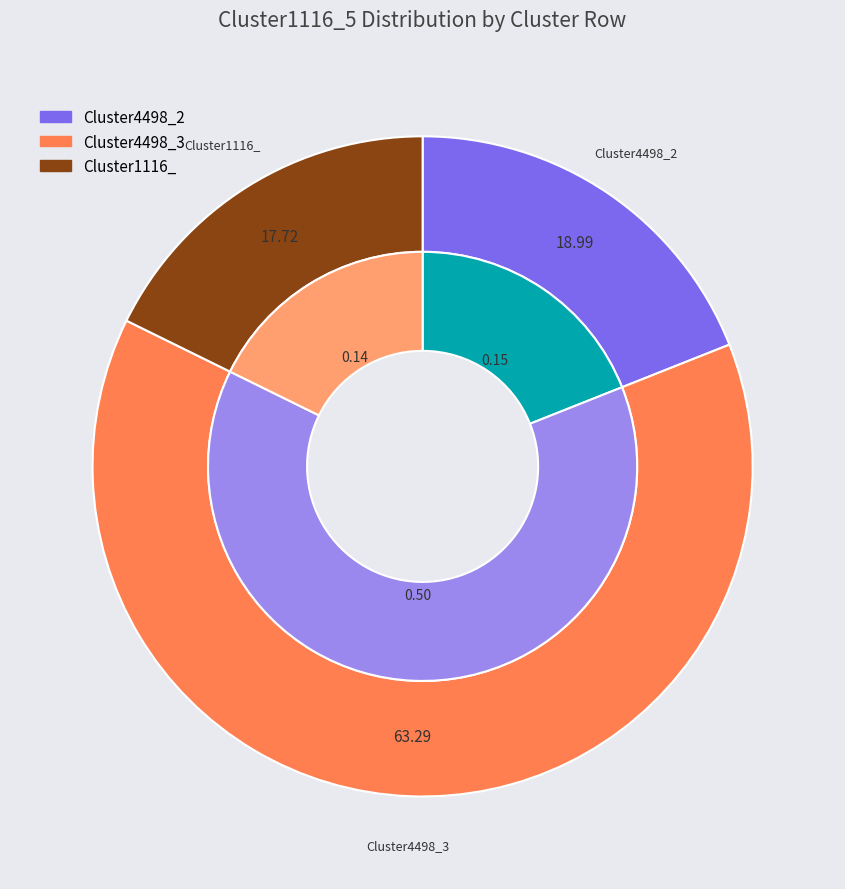

Which category has the biggest portion of the pie?

Cluster4498_3